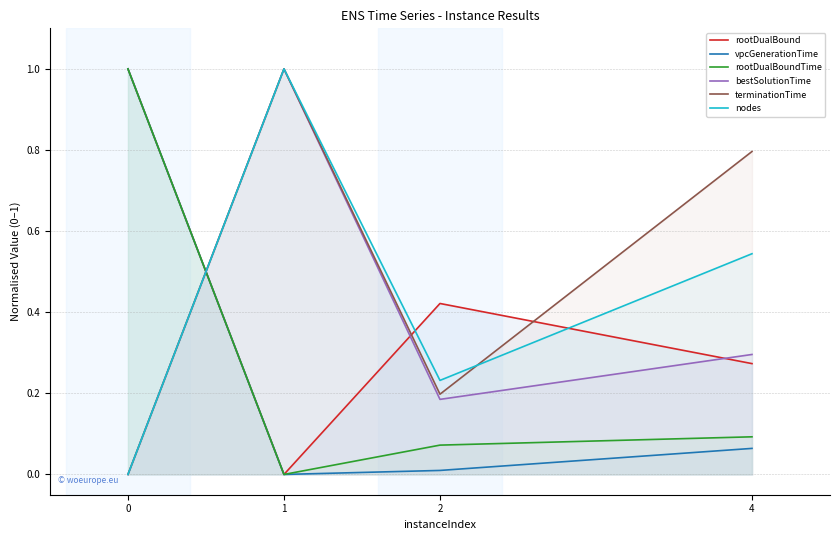

Is the value of rootDualBound at 1 greater than the value of terminationTime at 2?

No